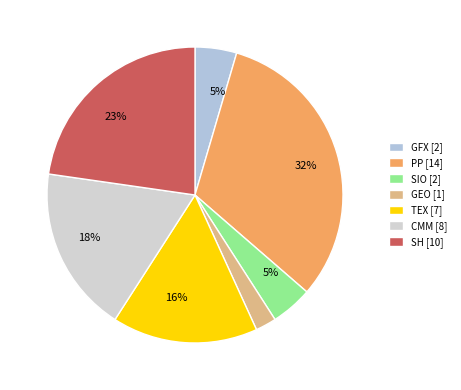

What percentage is NOT represented by CMM?

81.8%